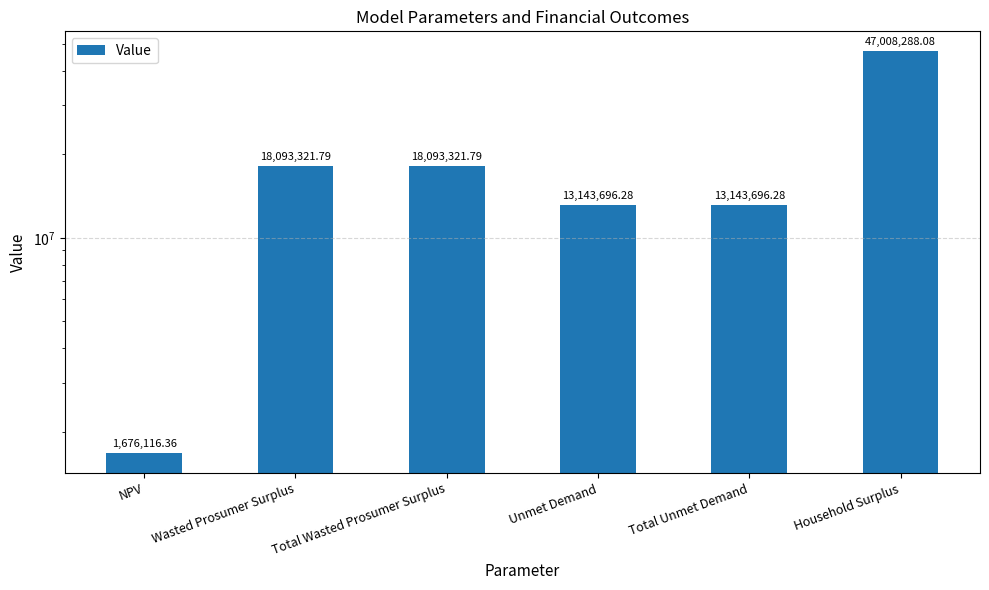

Approximately how many times larger is the value at Total Wasted Prosumer Surplus compared to Unmet Demand?

1.4